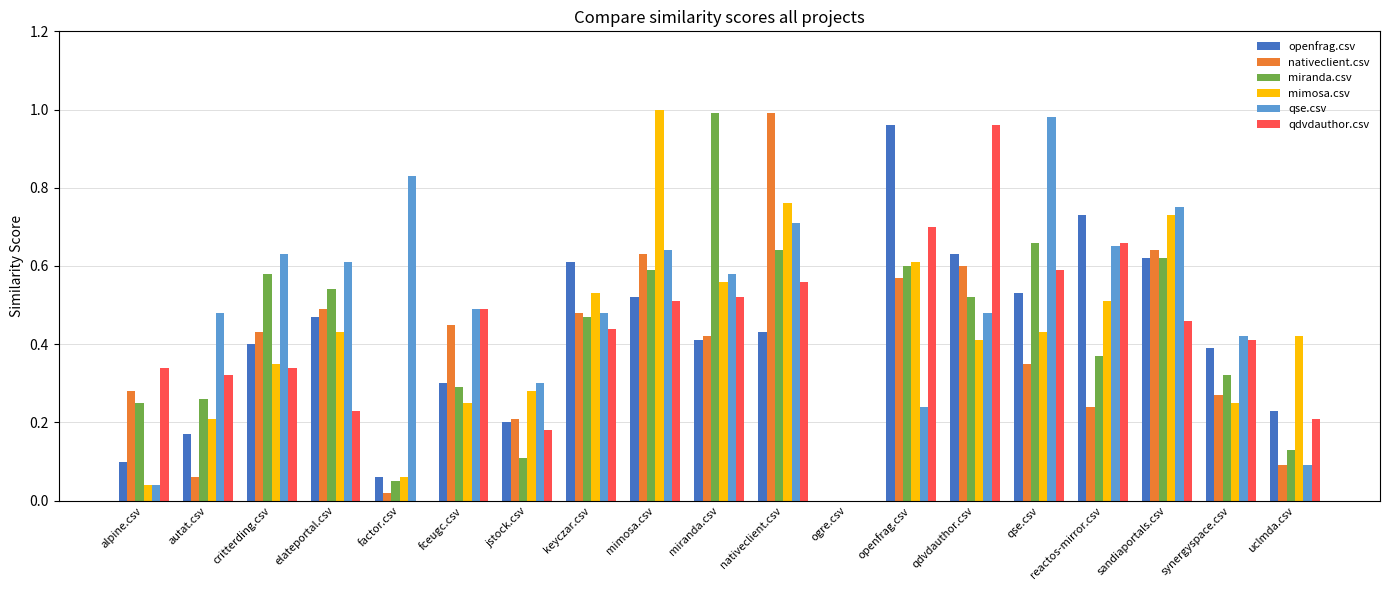

What is the sum of all miranda.csv values?

8.0